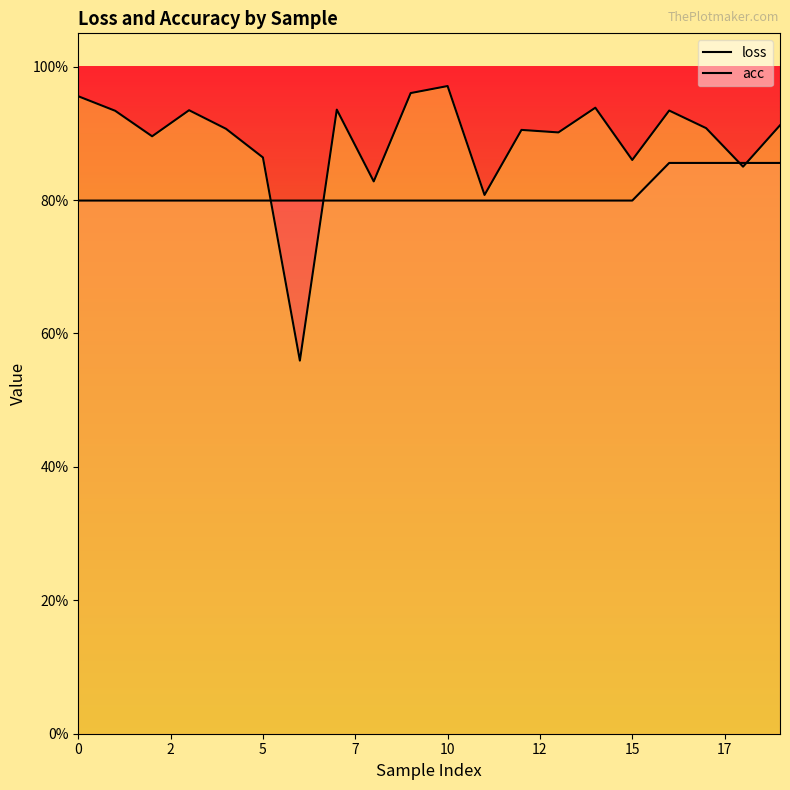

Reading right to left, list all the values displayed in this chart.

loss: 0.9	0.9	0.9	0.9	0.8	0.8	0.8	0.8	0.8	0.8	0.8	0.8	0.8	0.8	0.8	0.8	0.8	0.8	0.8	0.8
acc: 0.9	0.9	0.9	0.9	0.9	0.9	0.9	0.9	0.8	1.0	1.0	0.8	0.9	0.6	0.9	0.9	0.9	0.9	0.9	1.0